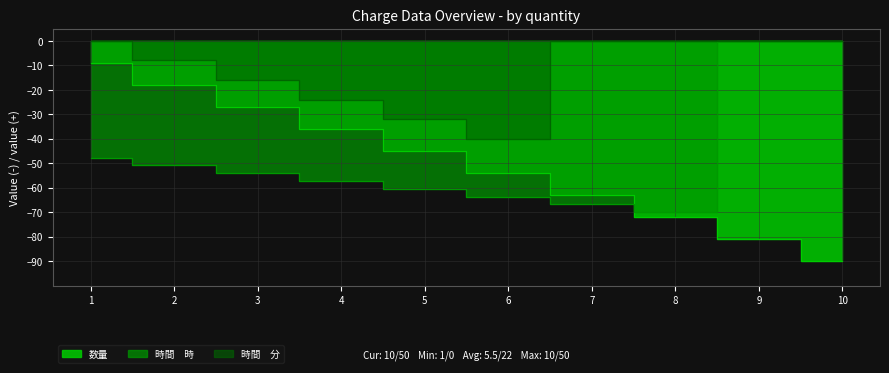

What is the difference between the highest and lowest values at 5?

28.5